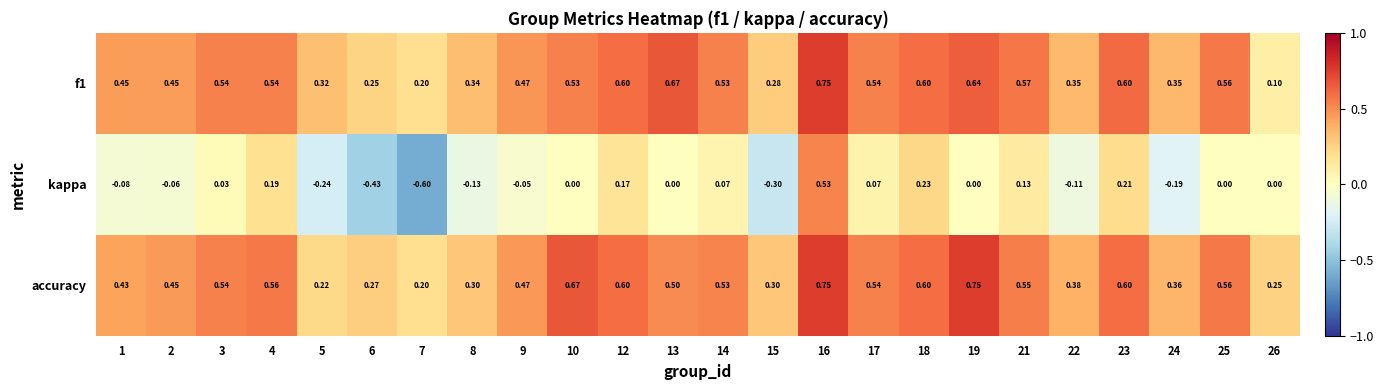

Count the number of categories in the chart.

24